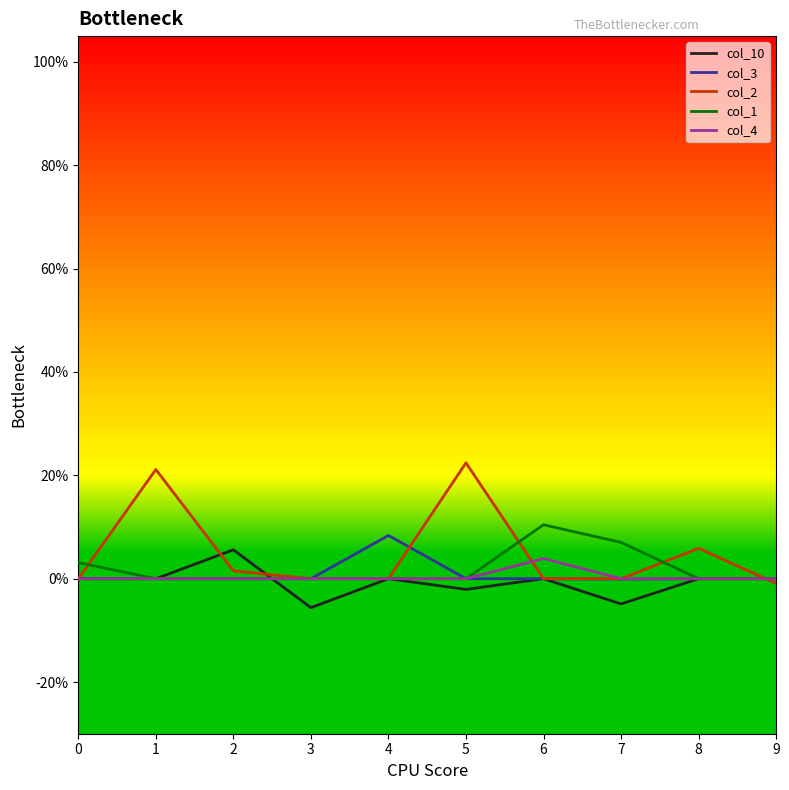

What are all the series names shown in the legend?

col_10, col_3, col_2, col_1, col_4